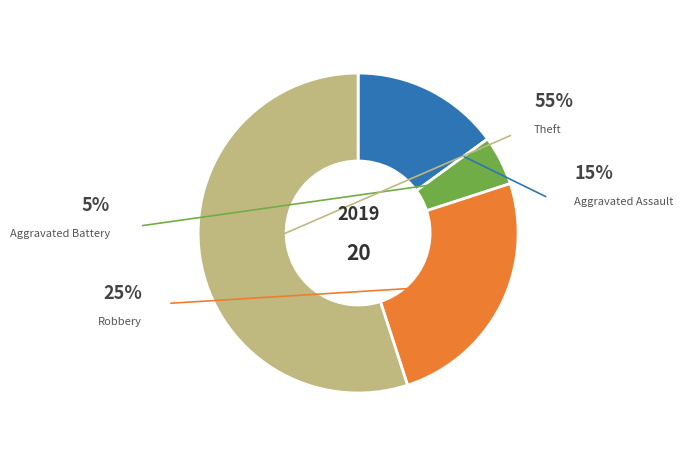

Rank the categories by value from lowest to highest.

Aggravated Battery, Aggravated Assault, Robbery, Theft